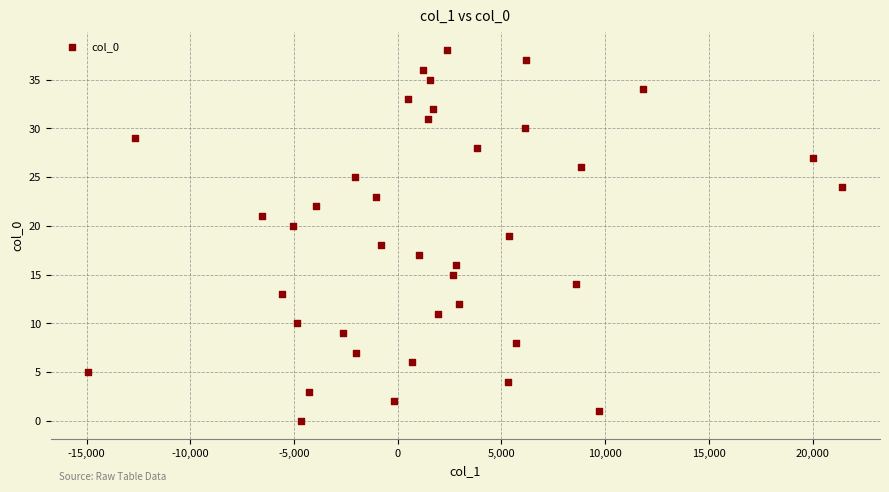

What is the range of Y values (max minus min)?

38